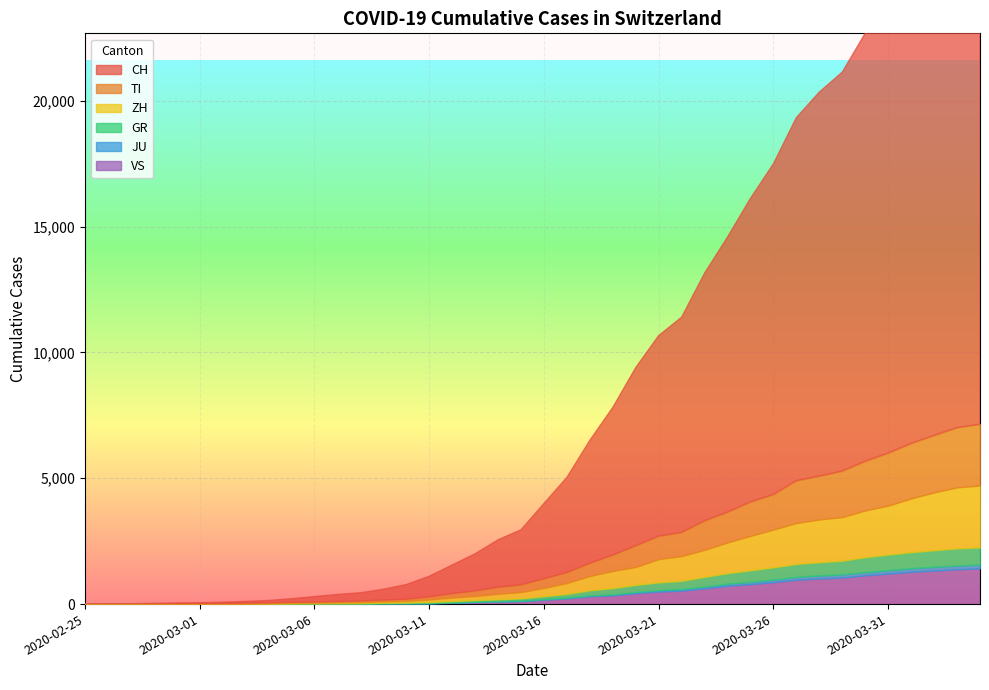

At which label does TI first exceed 368?

2020-03-17